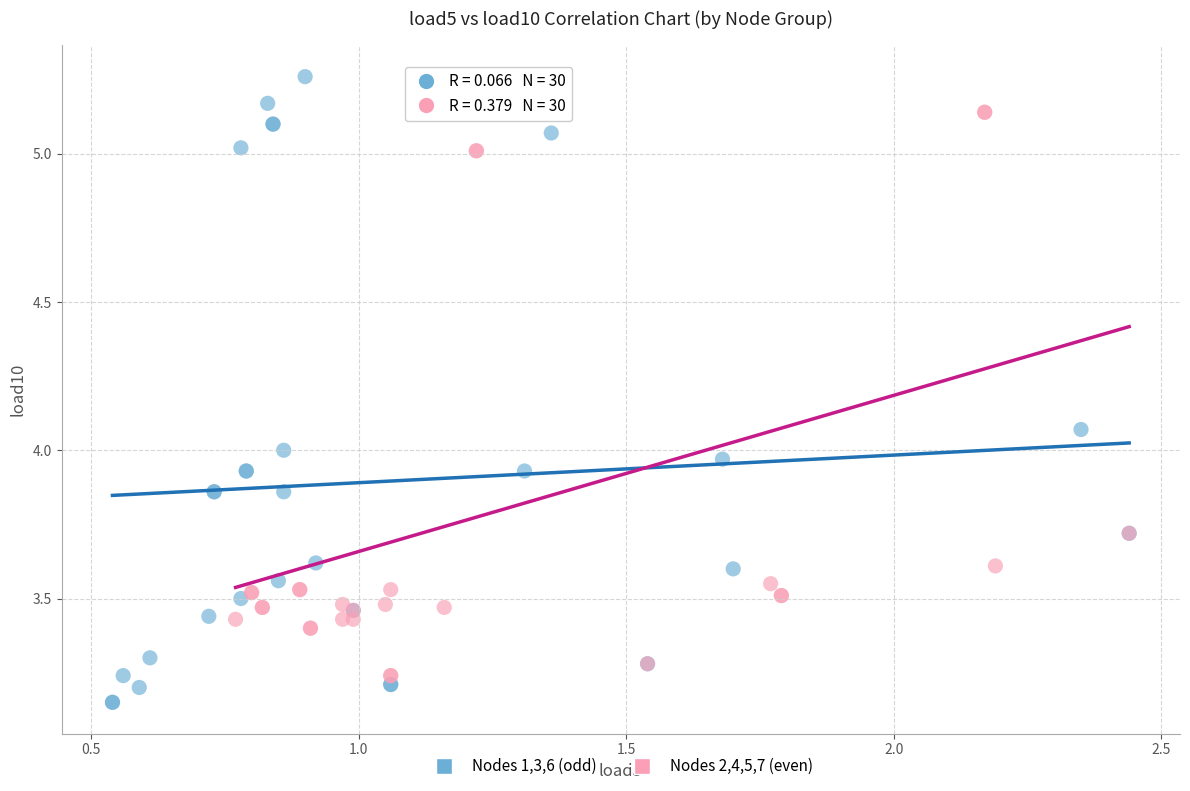

Which series has the largest Y range (max minus min)?

Nodes 1,3,6 (odd)